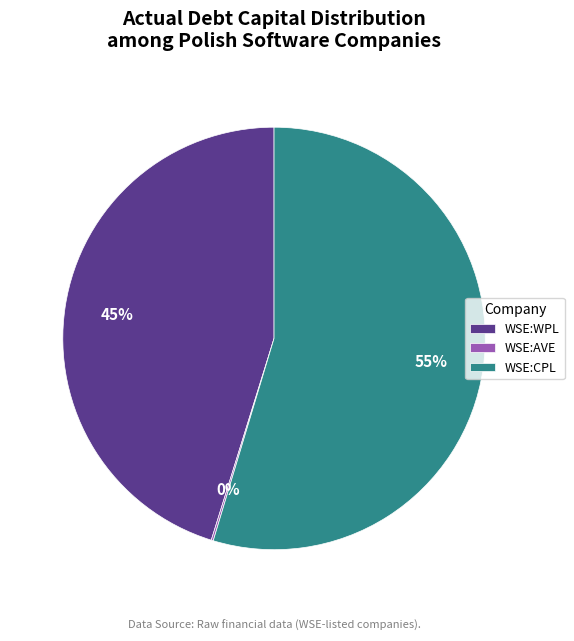

Which slice is the largest?

WSE:CPL